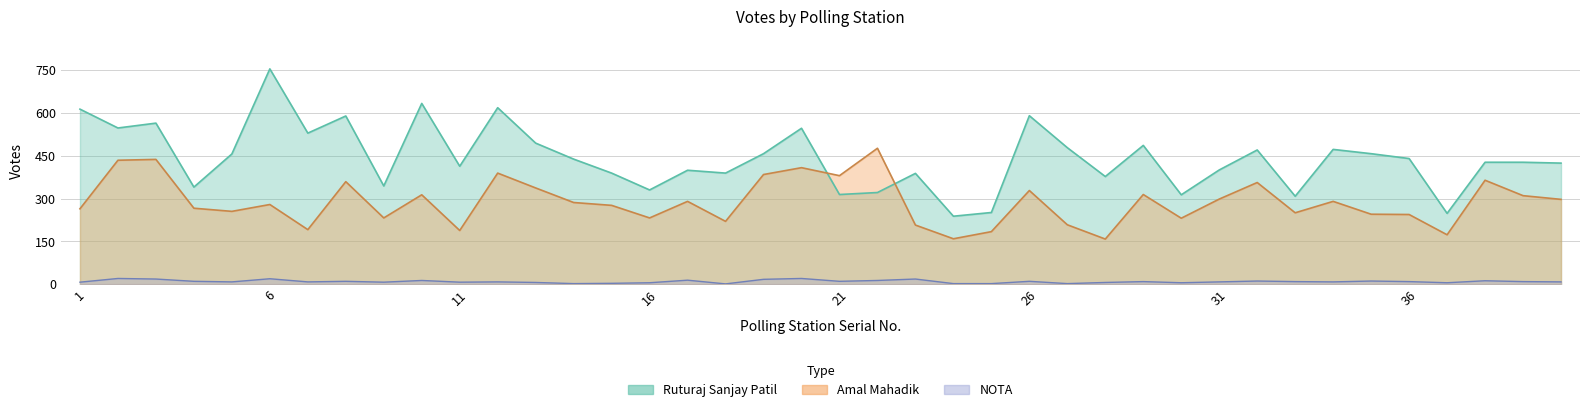

What is the lowest value of the Amal Mahadik series?

158